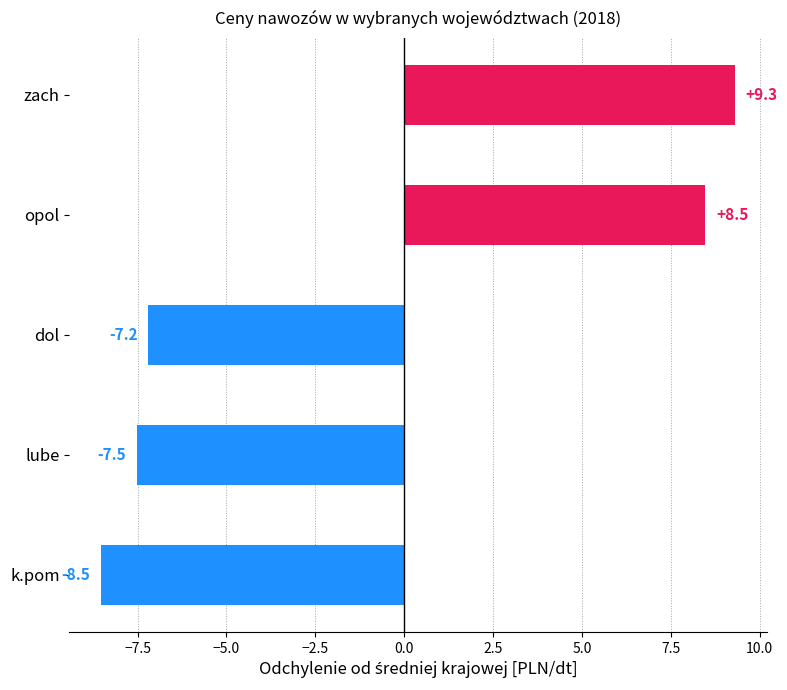

Rank the categories by value from lowest to highest.

k.pom, lube, dol, opol, zach